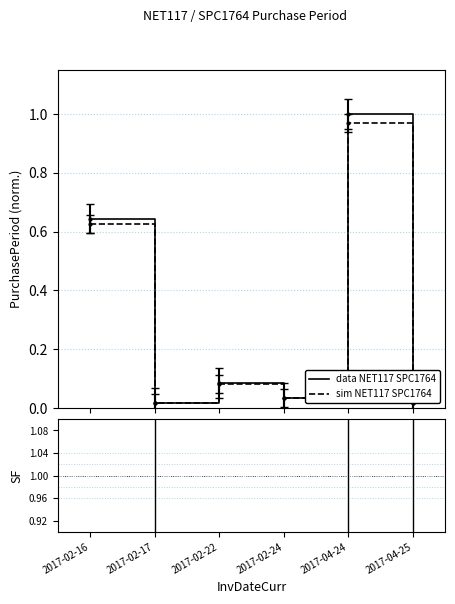

True or false: data NET117 SPC1764 has a value of 0.3 at 2017-02-16.

False